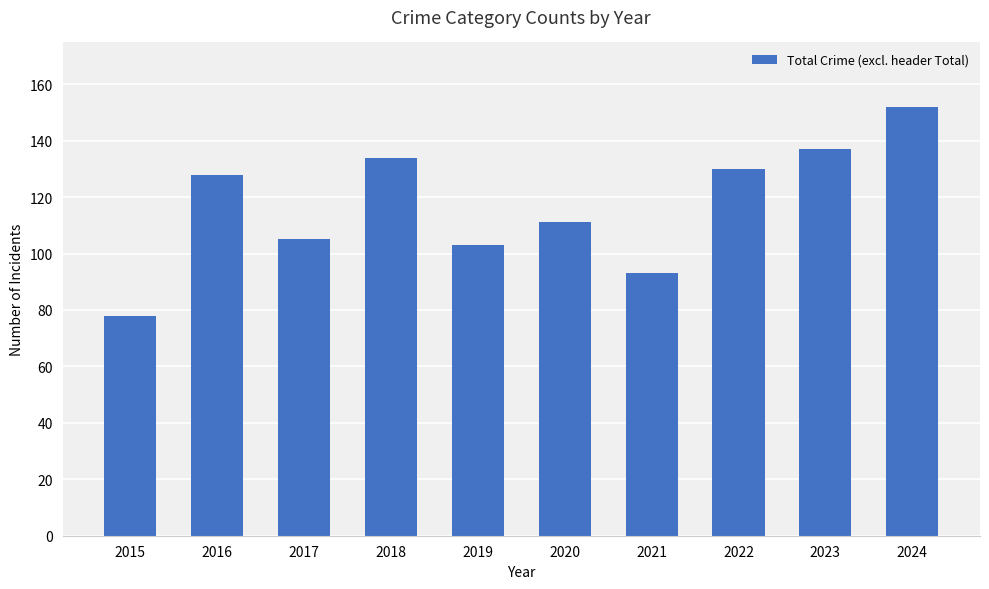

The value at 2020 is 111. True or false?

True